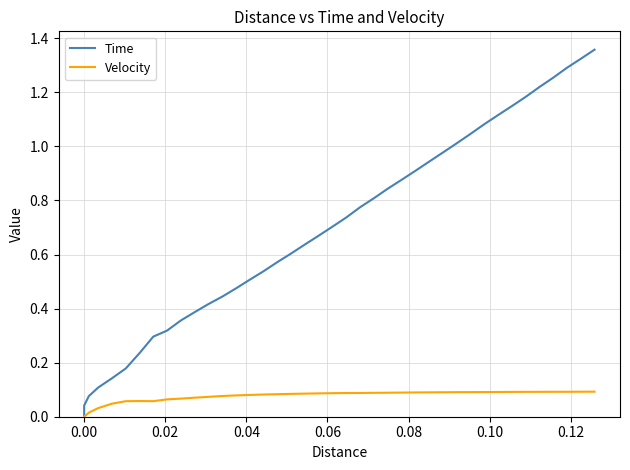

Rank the series by their maximum value, from highest to lowest.

Time, Velocity